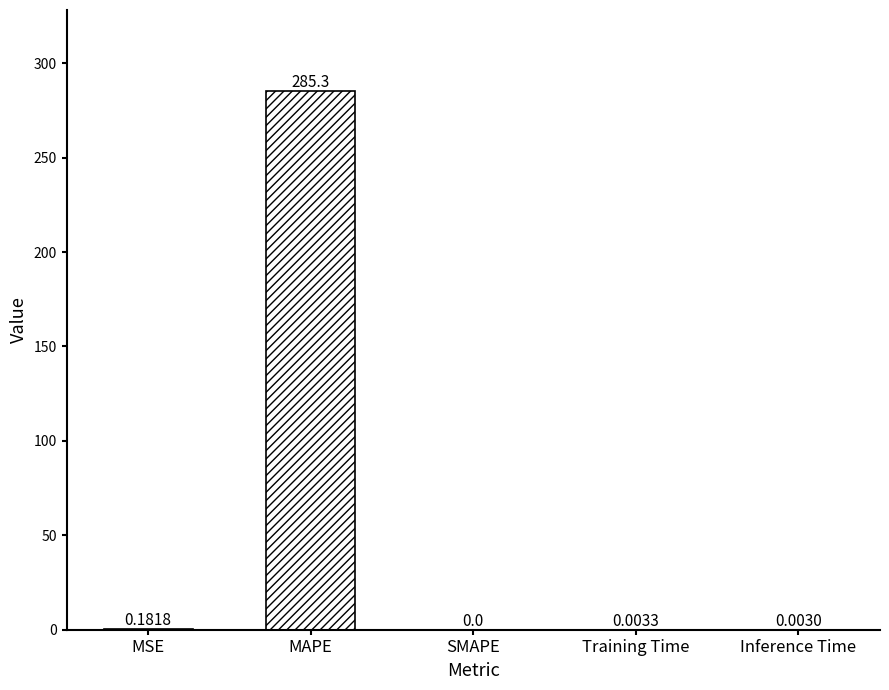

What is the sum of the values at MAPE and Inference Time?

285.4